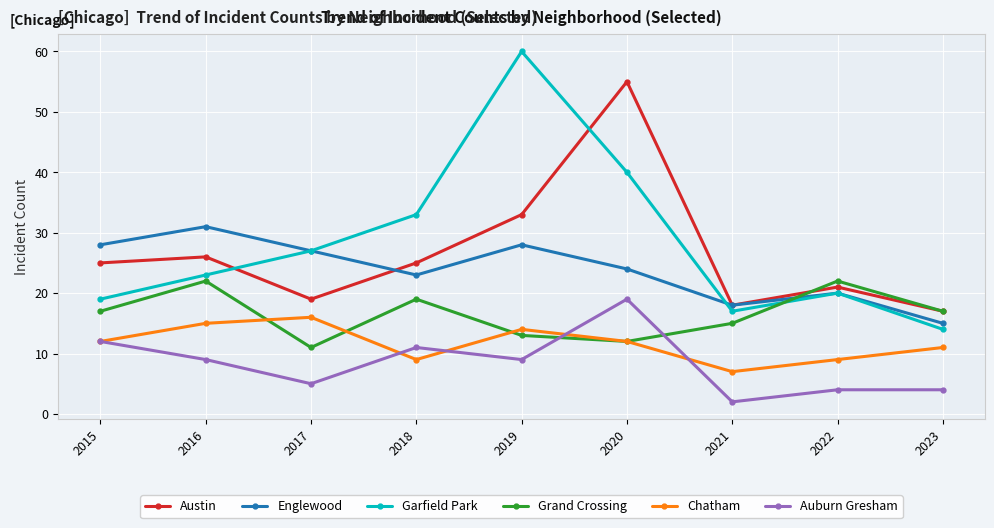

What is the difference between the maximum and second lowest values in the Garfield Park series?

43